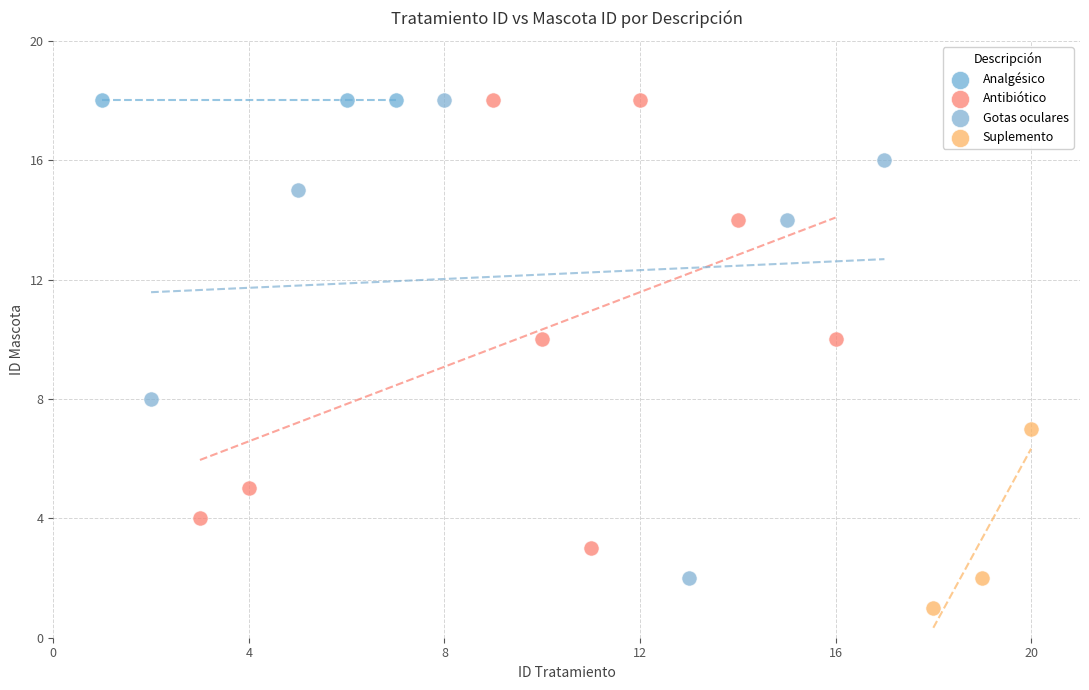

Which series reaches the minimum Y coordinate?

Suplemento